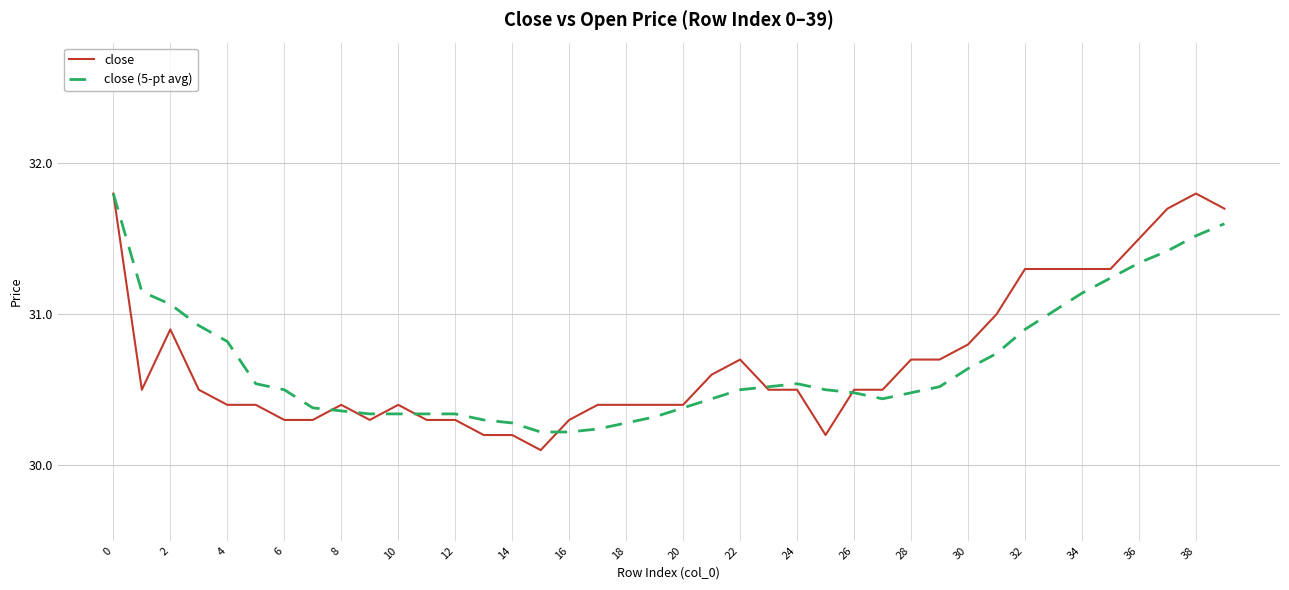

At how many categories does at least one series exceed 30?

40